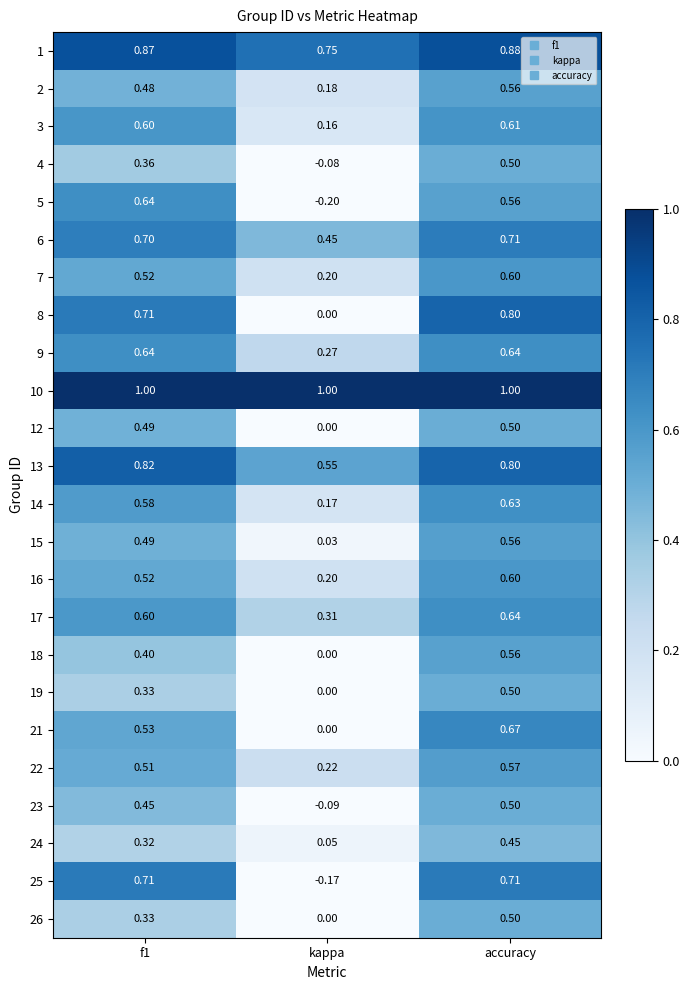

Is the value of 10 at kappa greater than the value of 7 at f1?

Yes